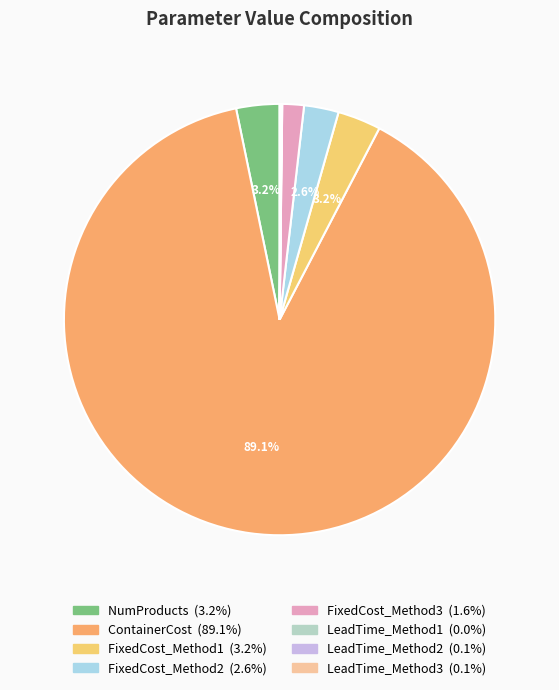

Which category has the smallest portion of the pie?

LeadTime_Method1